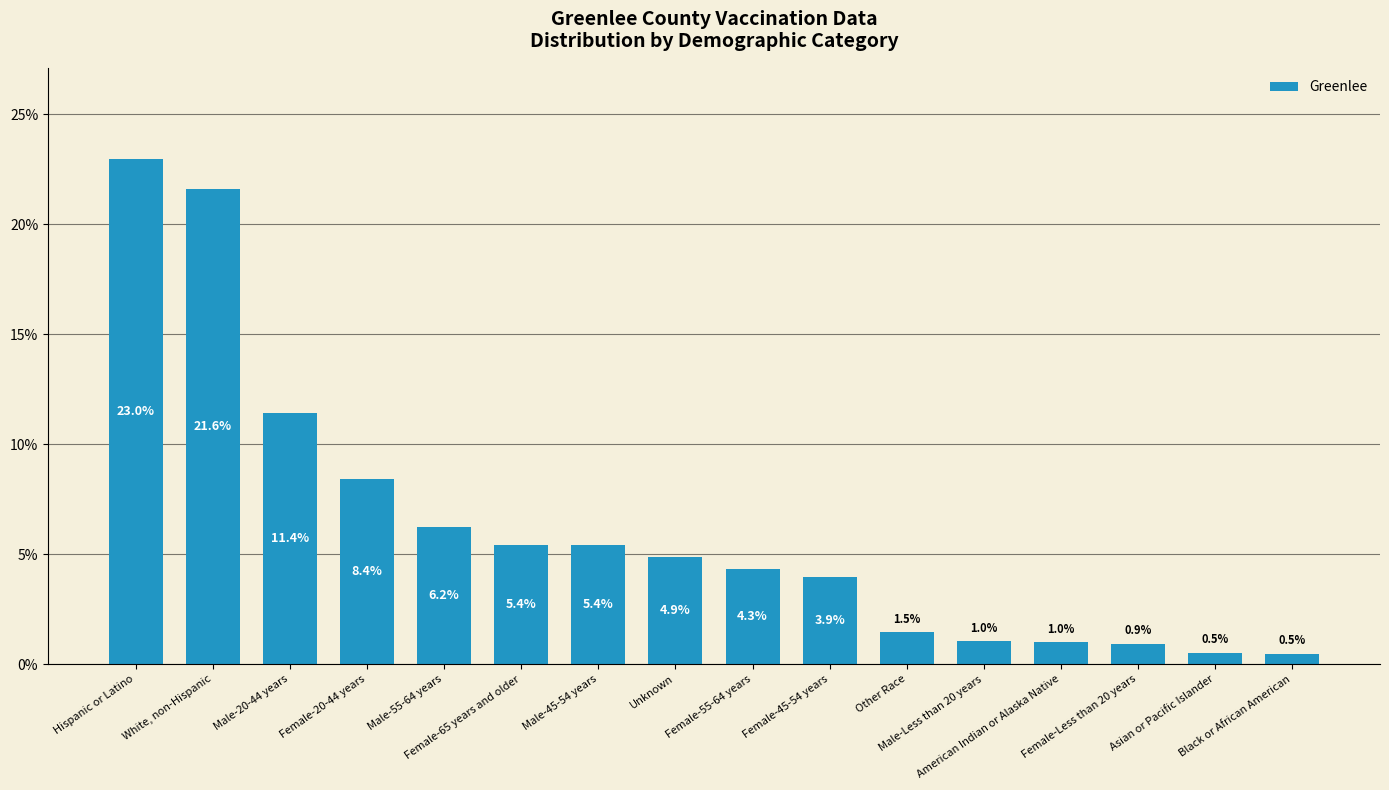

Between Male-20-44 years and Female-Less than 20 years, which is larger?

Male-20-44 years